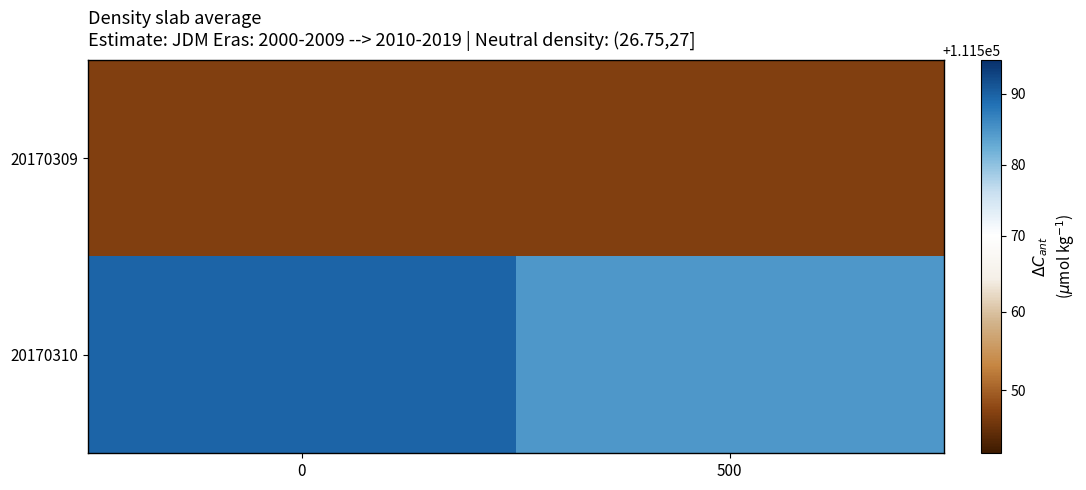

Which series has the largest total across all categories?

20170310